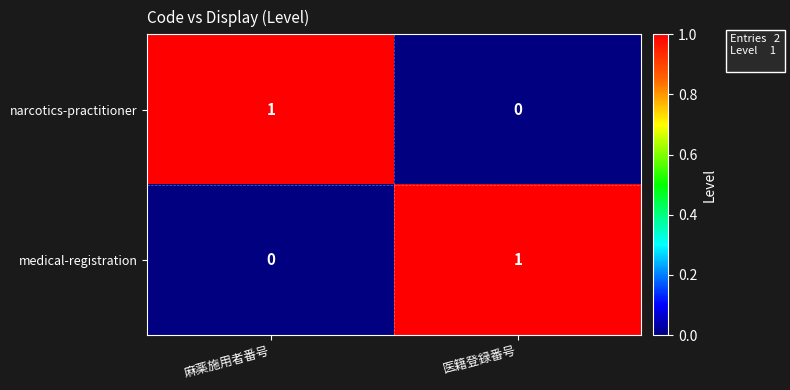

At which label does medical-registration reach its minimum?

麻薬施用者番号